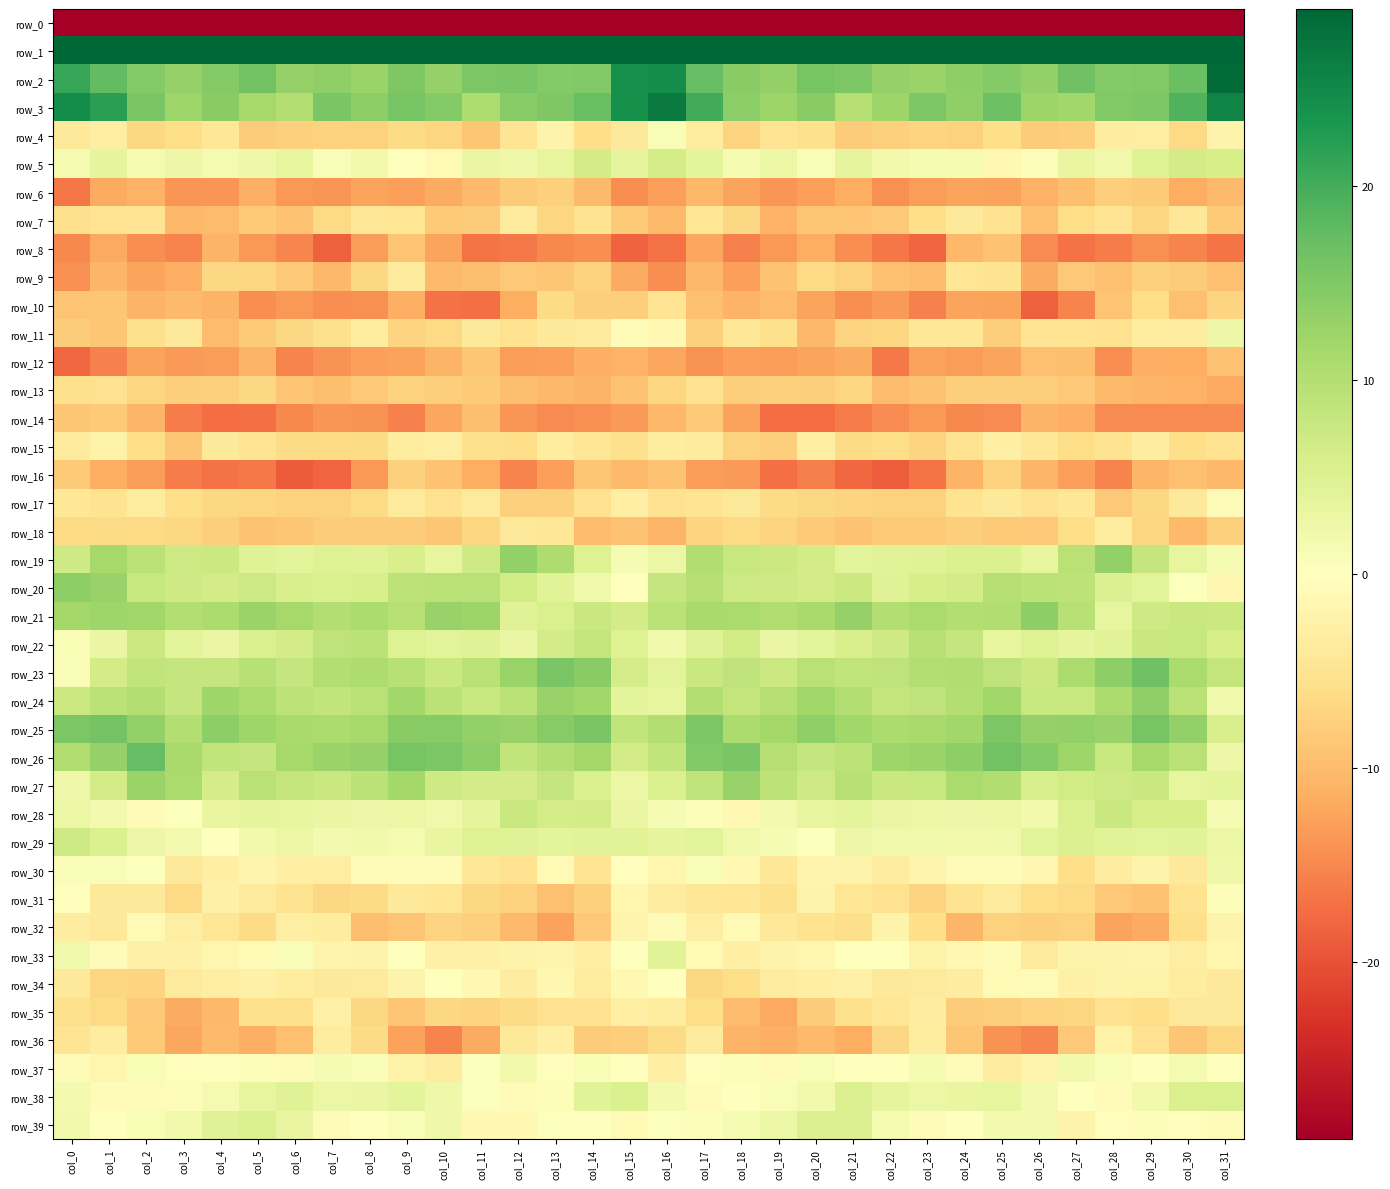

What is the difference between the maximum and minimum values in the row_11 series?

12.8